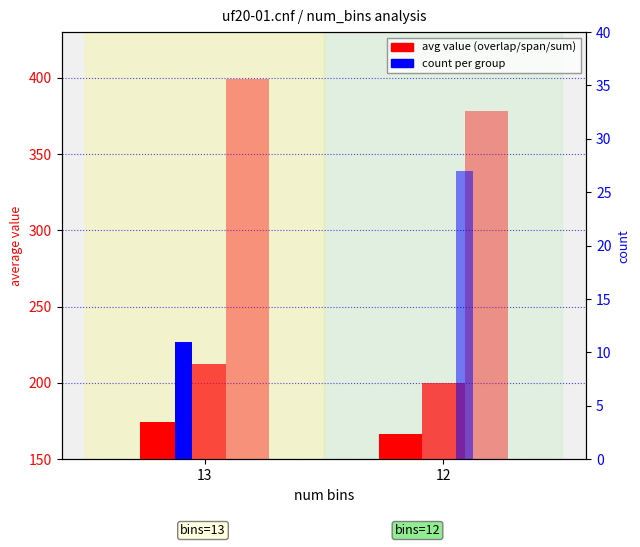

Which category has the lowest value in the avg var_span series?

12